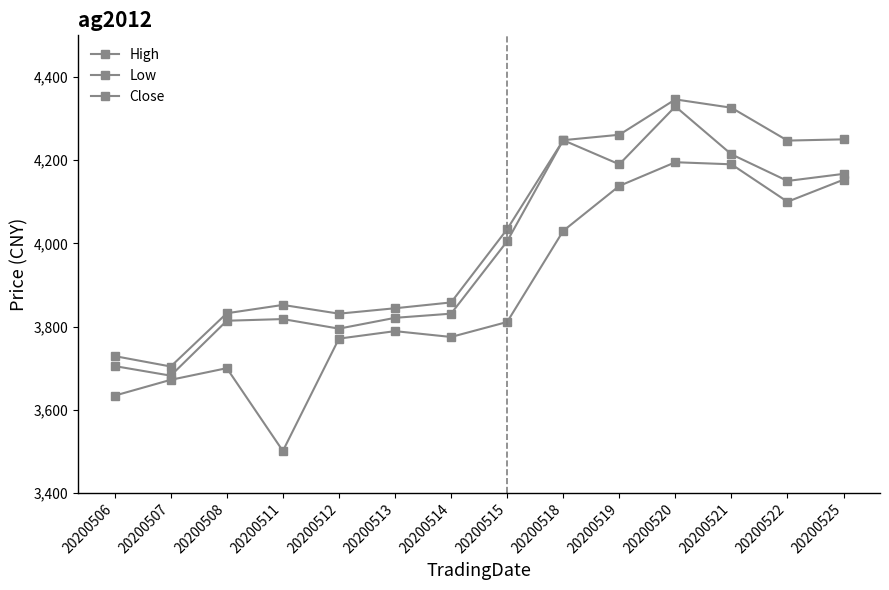

The Close series shows 4150 at 20200522. True or false?

True